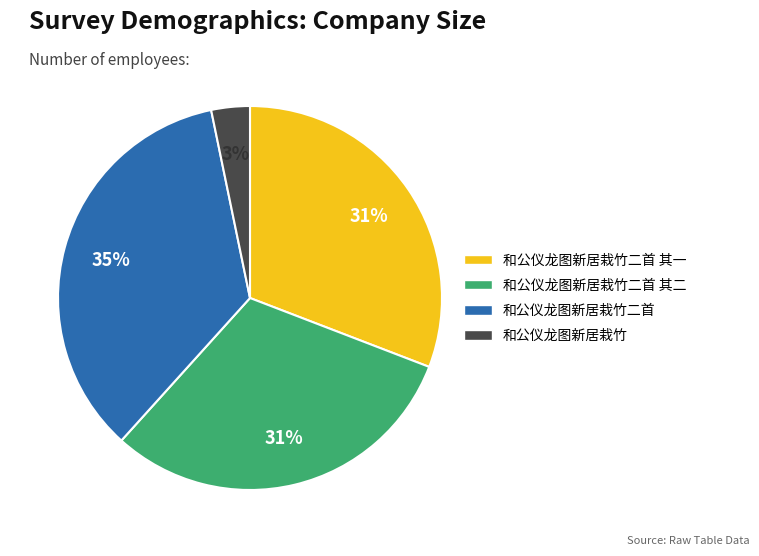

The 和公仪龙图新居栽竹二首 其一 slice represents 17% of the pie. True or false?

False